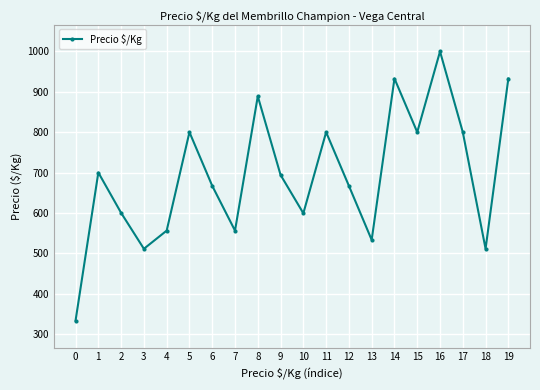

How many data points are less than 694?

10